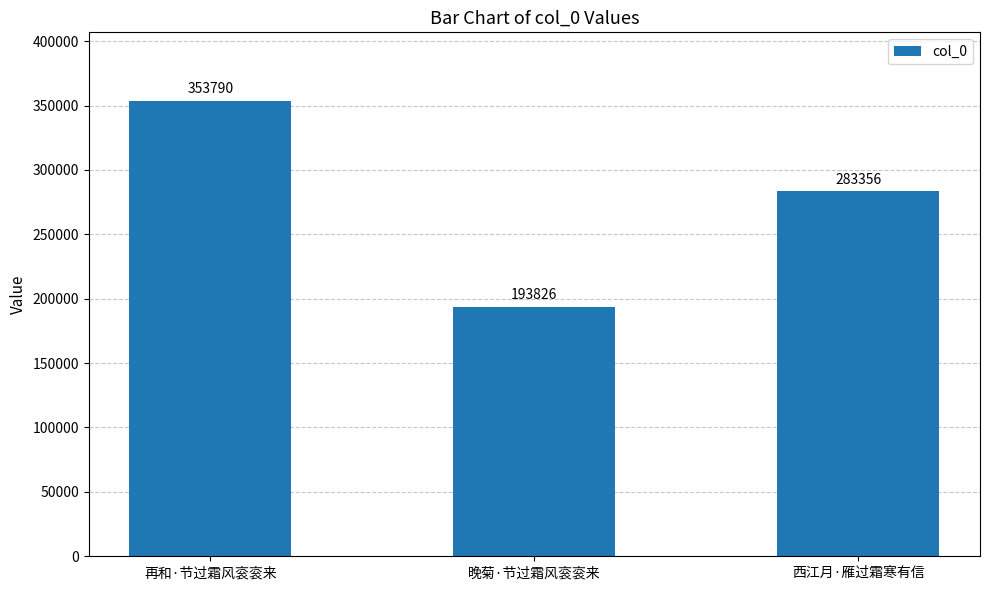

Which category has the highest value across all series?

再和·节过霜风衮衮来